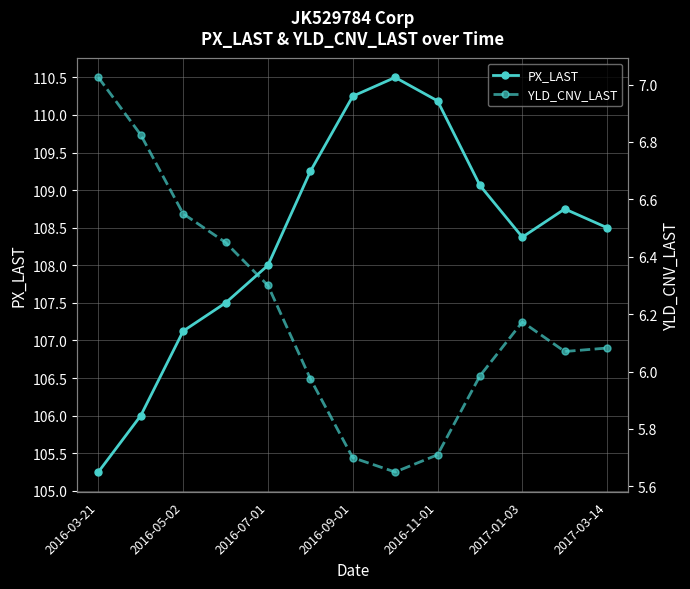

At how many categories does at least one series exceed 67?

13